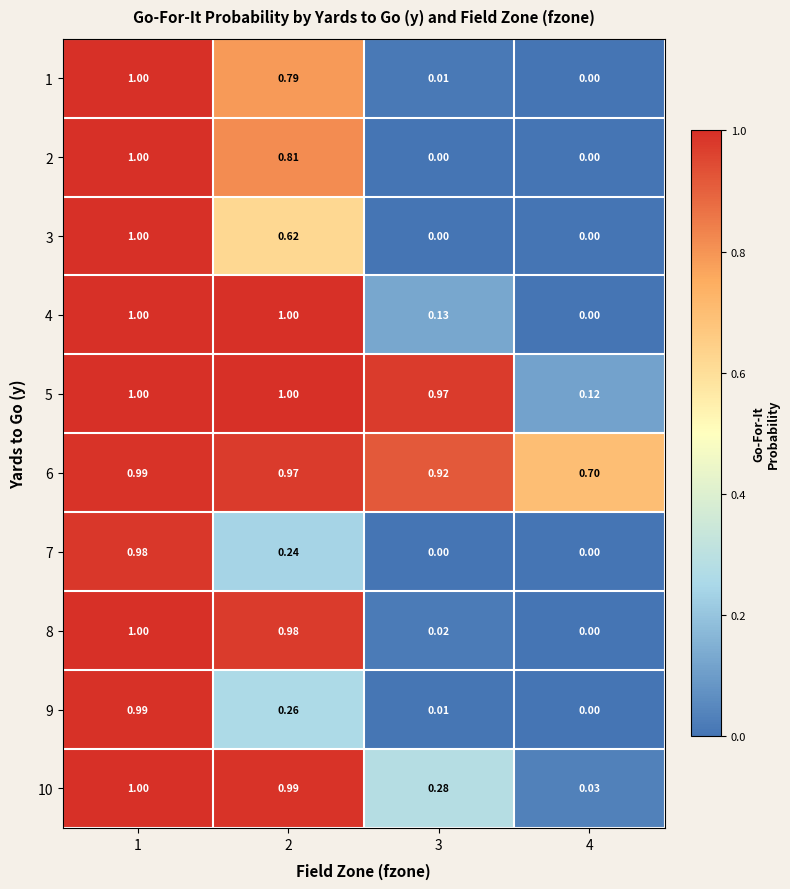

Between 4 and 1, which is larger?

1